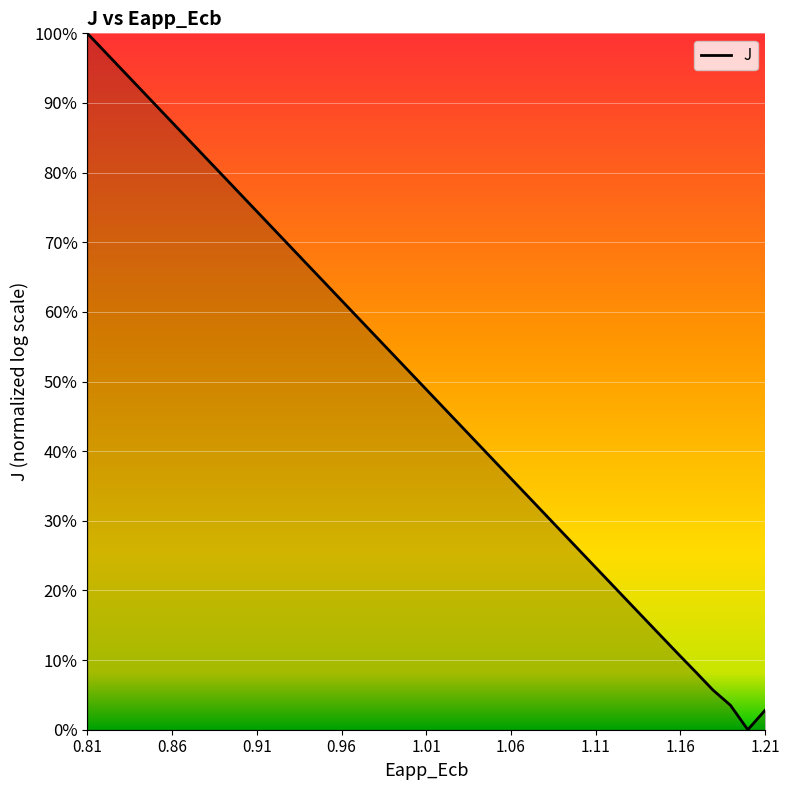

How many interior local valleys (lower than both neighbors) does the data have?

1